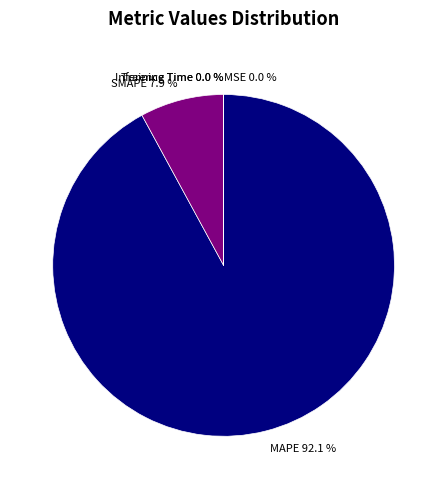

Is MAPE 92.1 % the majority of the pie?

Yes